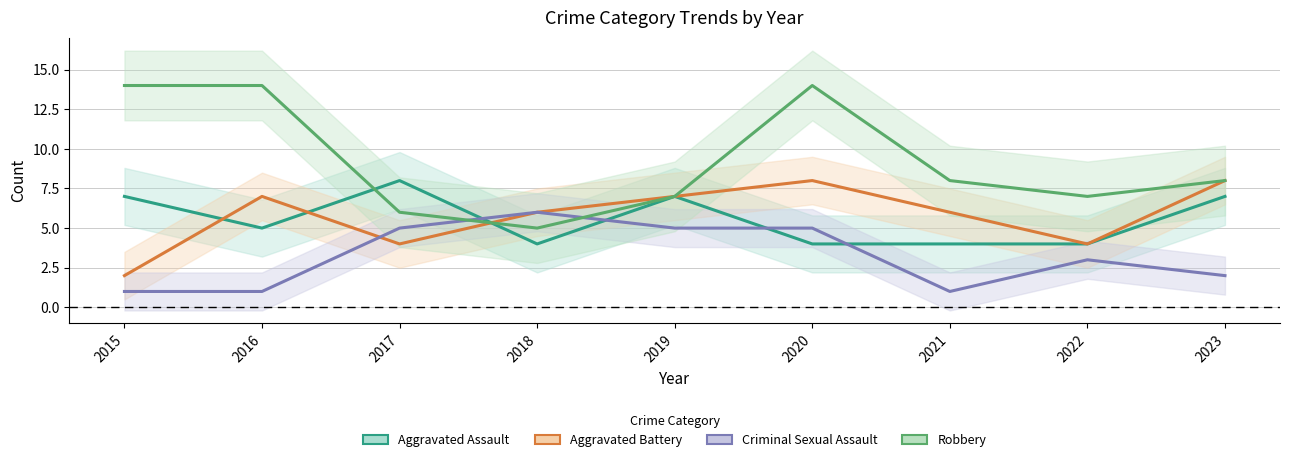

The value of Robbery at 2016 is 14. True or false?

True